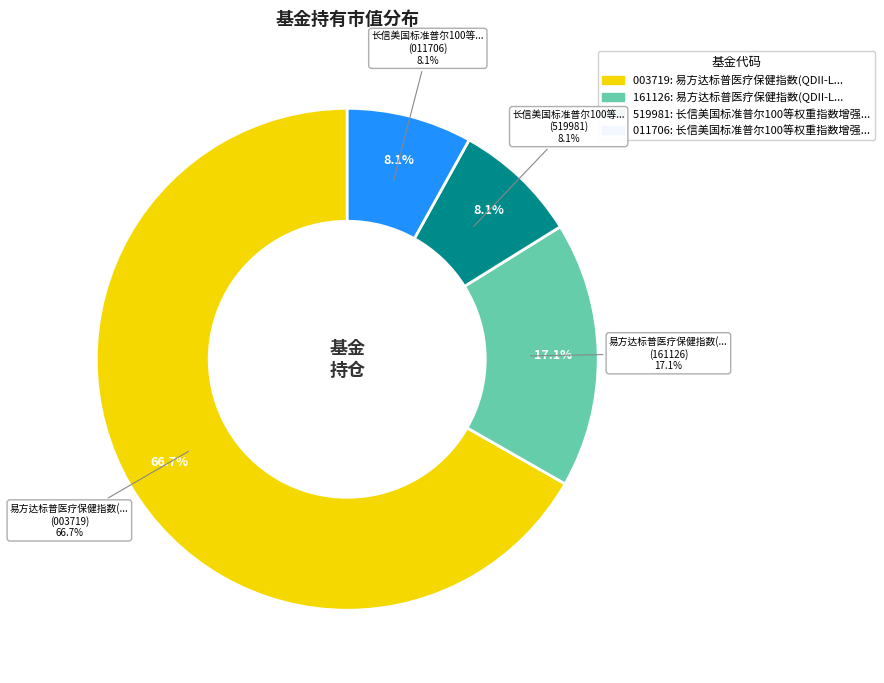

To the nearest percent, what is the difference between the largest and smallest slice percentages?

59%